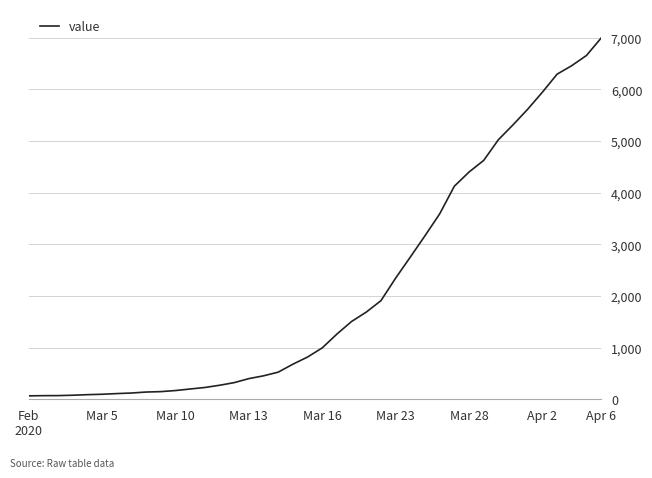

What is the smallest value displayed?

64